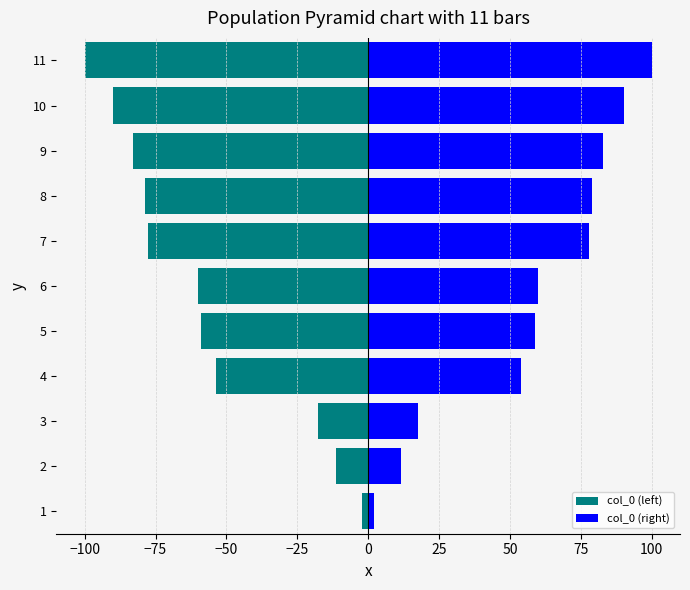

What is the average value of the col_0 (left) series?

-57.6